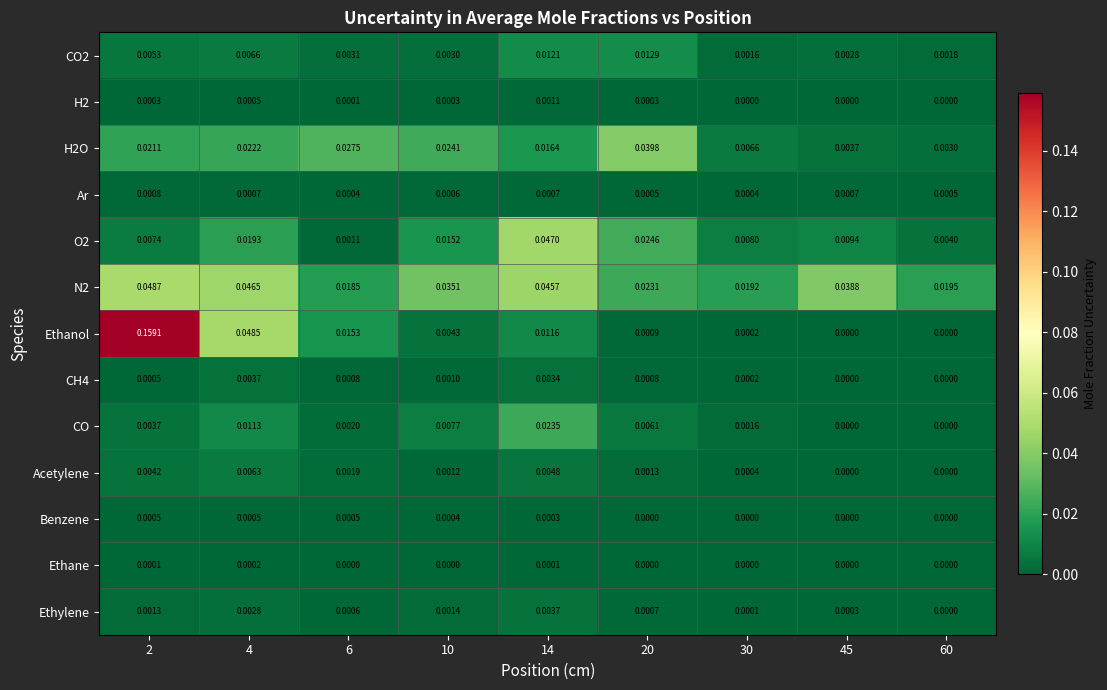

Count the number of categories in the chart.

9